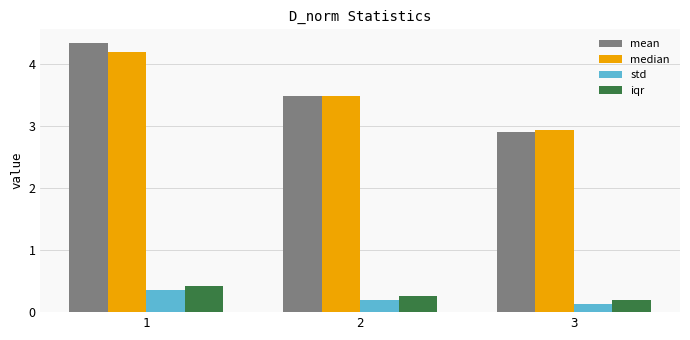

How many data points in mean are above 3?

2